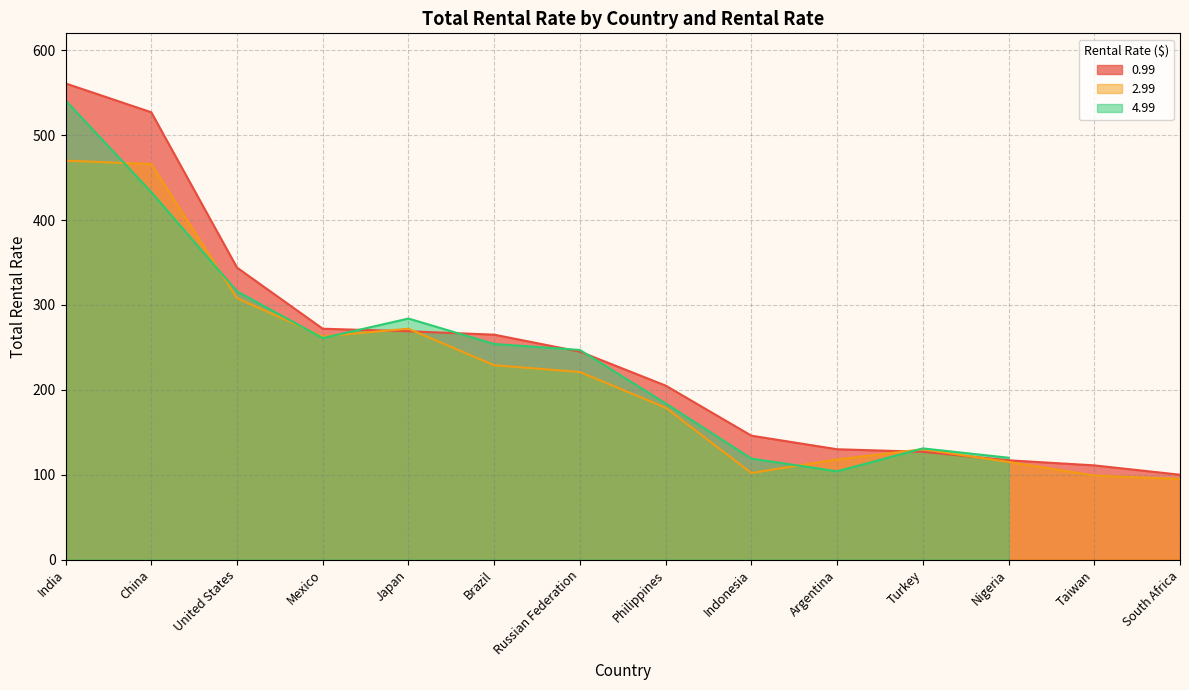

Is it true that 2.99 equals 308 at United States?

True